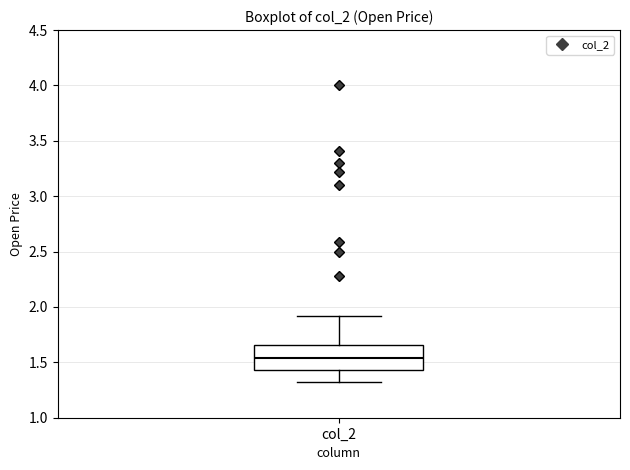

Where does the upper whisker of the box for col_2 end on the y-axis? The values are not printed on the chart, so give them approximately, as read against the axis.

1.90